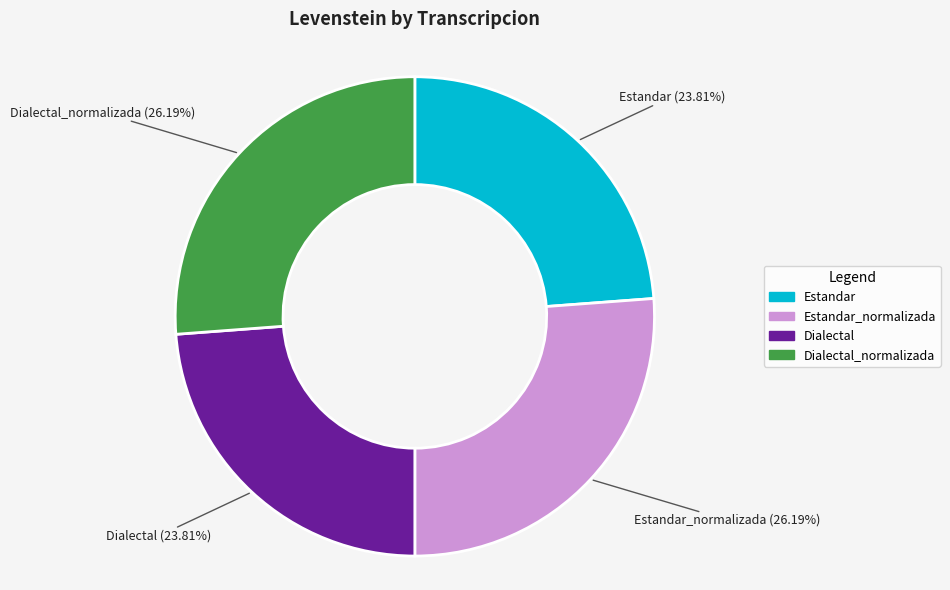

Which slice is the smallest?

Estandar